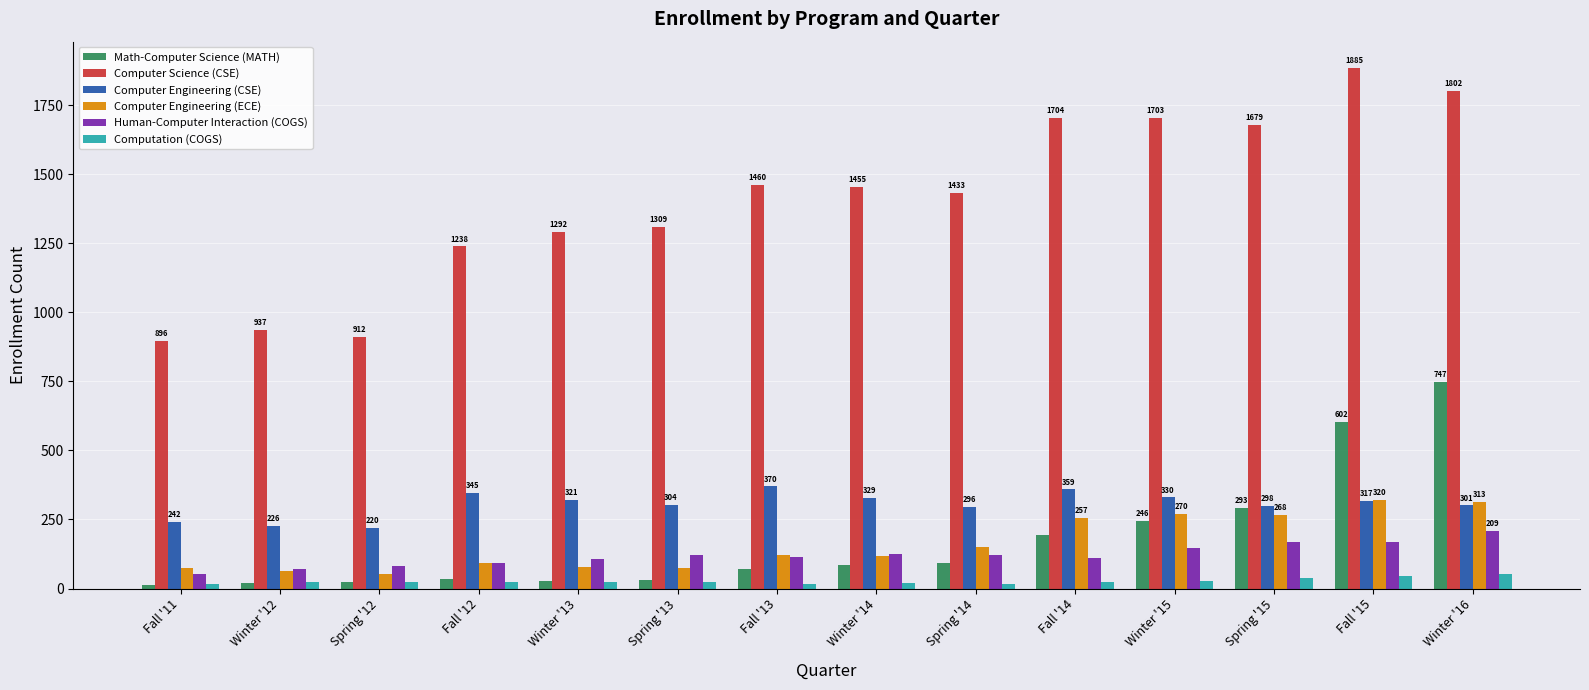

Is the value of Math-Computer Science (MATH) at Winter '16 greater than the value of Computation (COGS) at Fall '11?

Yes